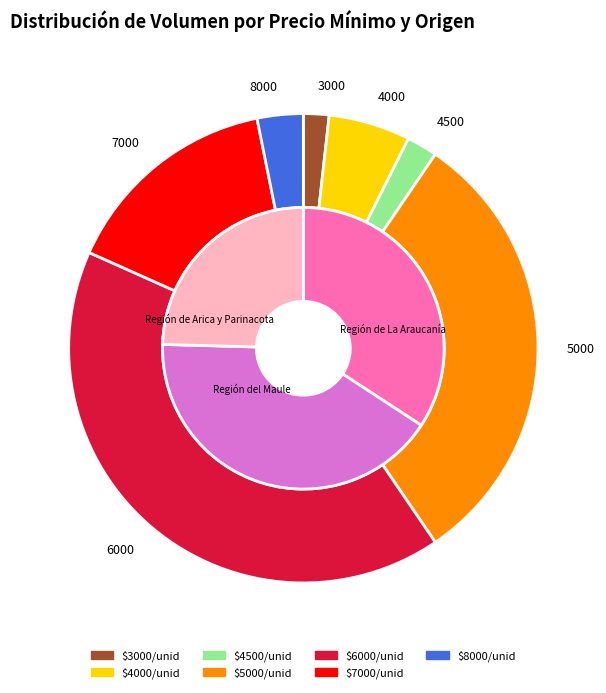

Is 4500 the majority of the pie?

No